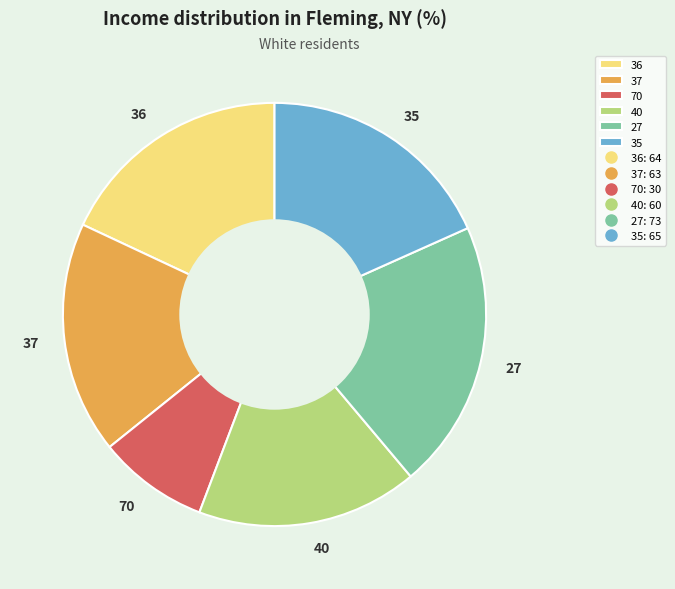

Does 37 account for over 50% of the chart?

No